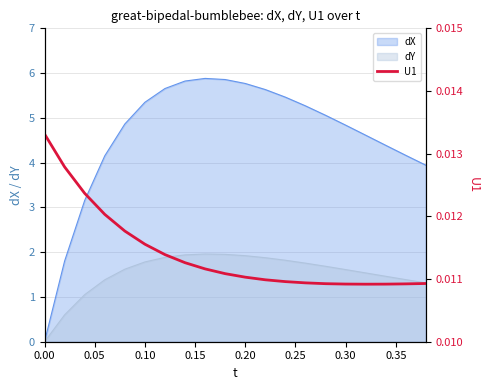

Is it true that dY equals 1.9 at 0.20?

True